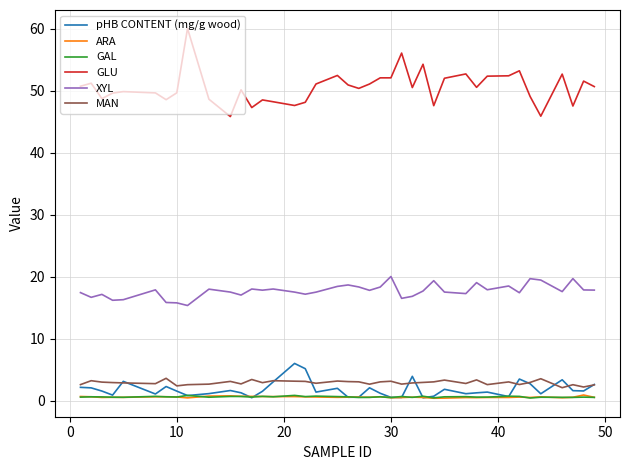

Which series has the widest spread of values?

GLU